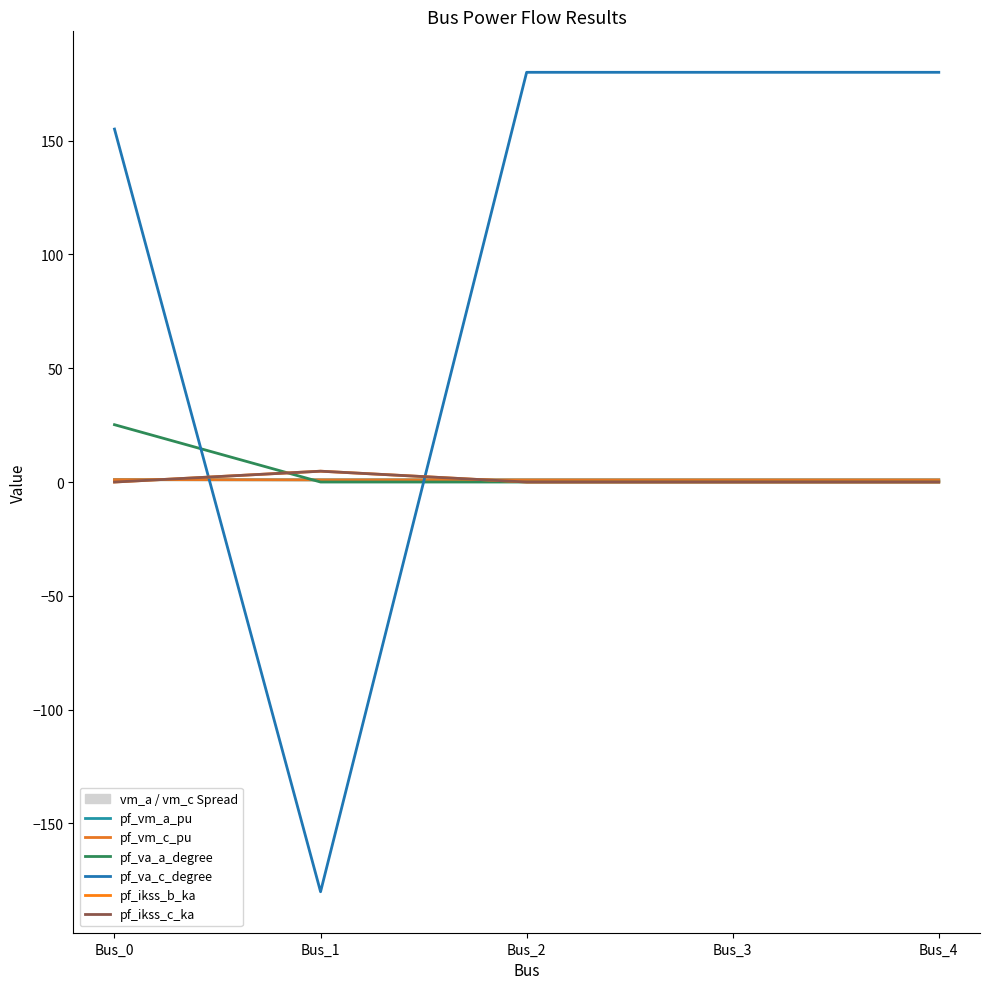

Between Bus_0 and Bus_4, which is larger?

Bus_0